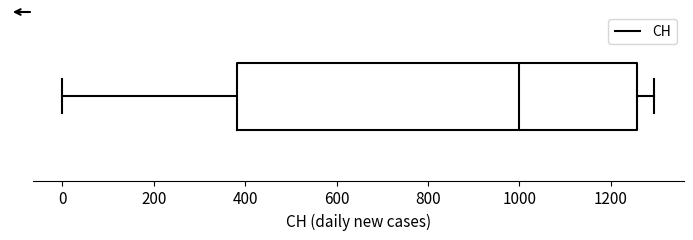

Where does the median line of the box sit on the x-axis? The values are not printed on the chart, so give them approximately, as read against the axis.

1000